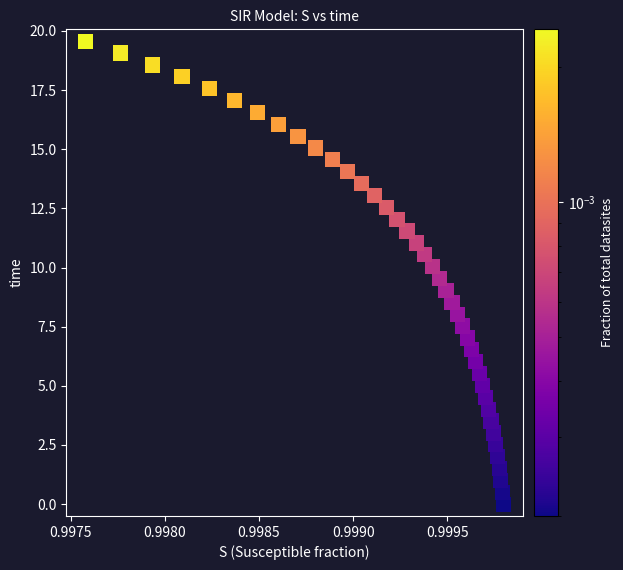

What is the range of Y values (max minus min)?

19.6